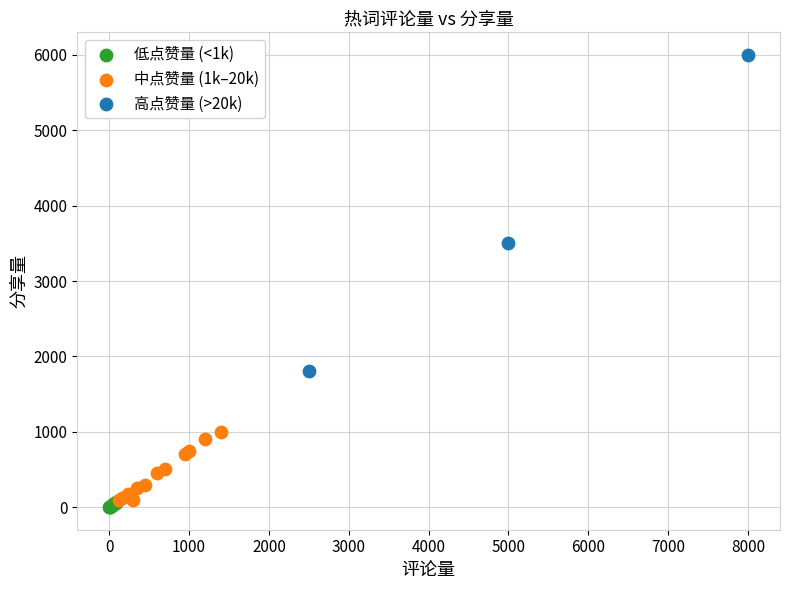

Which series has the widest spread of Y values?

高点赞量 (>20k)